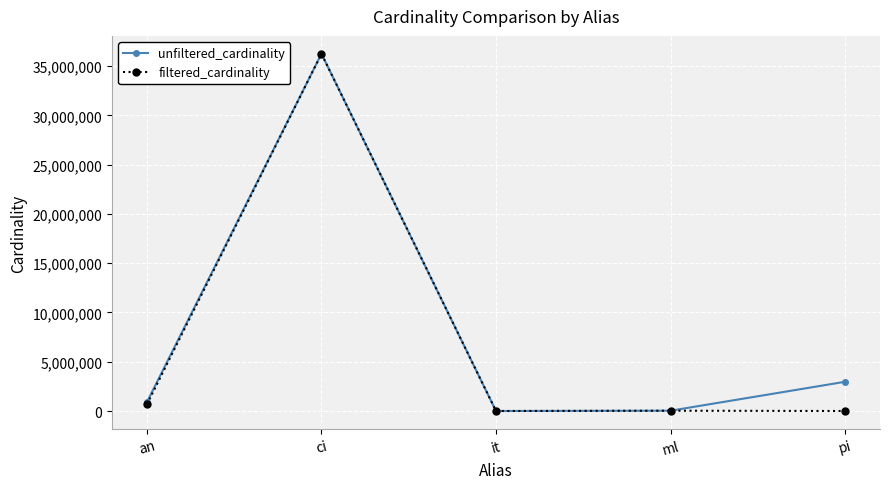

At which label is unfiltered_cardinality closest to 18122228?

pi